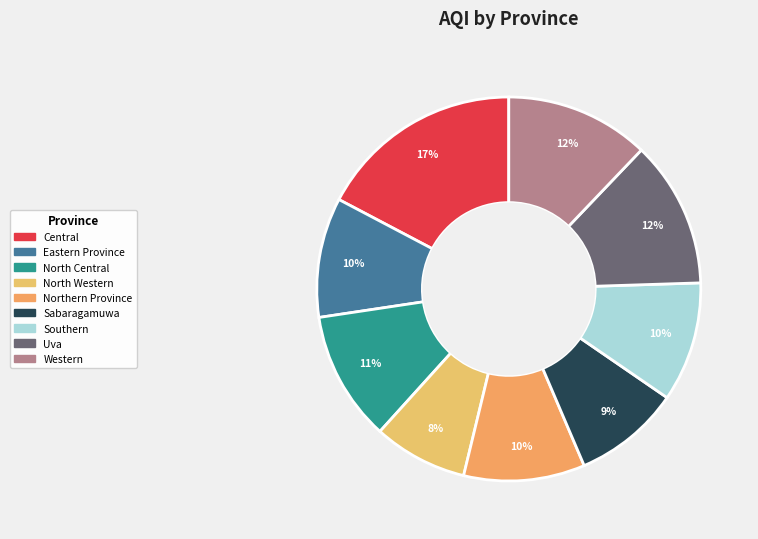

How many segments does this pie chart have?

9